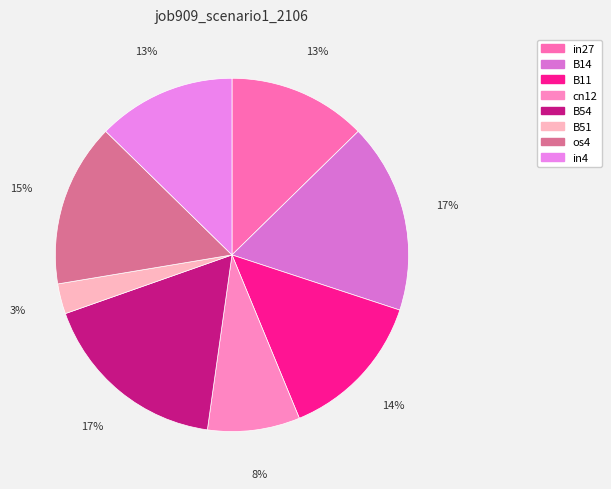

The cn12 slice represents 8% of the pie. True or false?

True